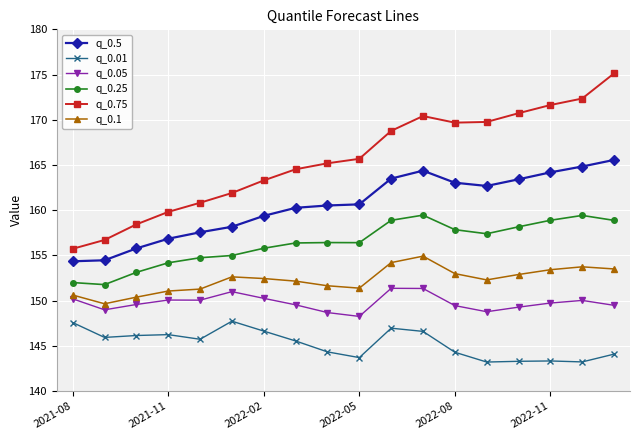

What are all the series names shown in the legend?

q_0.5, q_0.01, q_0.05, q_0.25, q_0.75, q_0.1